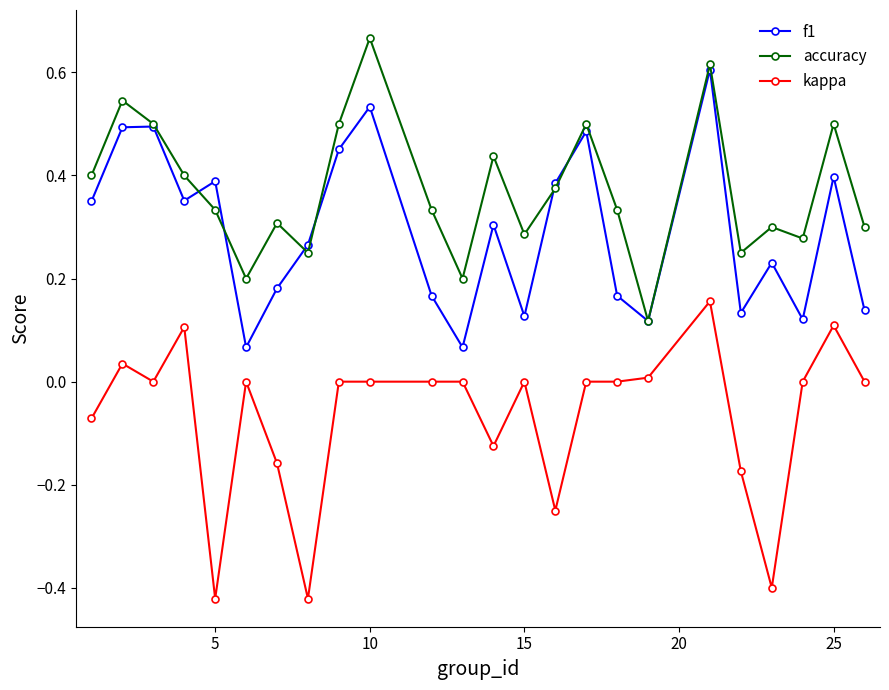

True or false: accuracy has more than 1 interior local peaks.

True